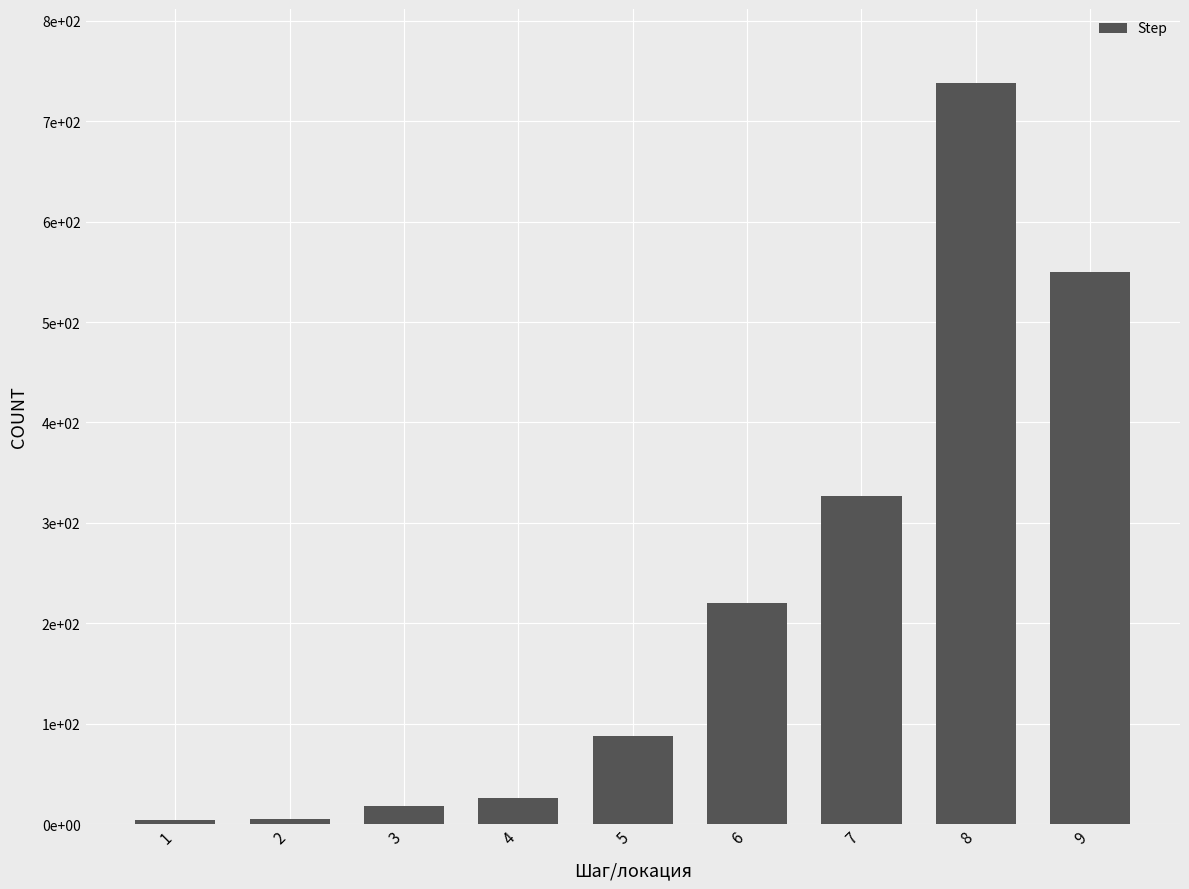

Reading left to right, what are all the values shown in this chart?

4	5	18	26	88	220	327	738	550